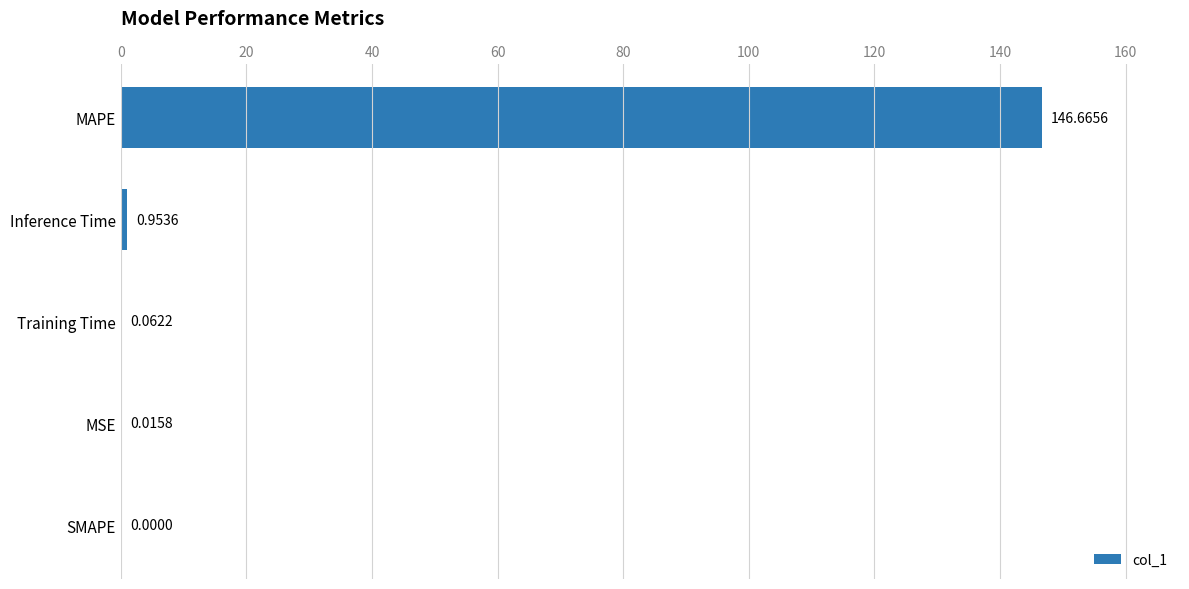

What is the change in value from Inference Time to MSE?

-0.9